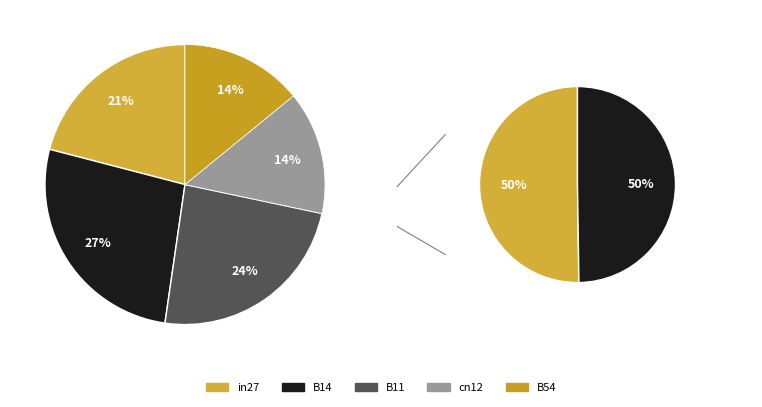

How many segments does this pie chart have?

5